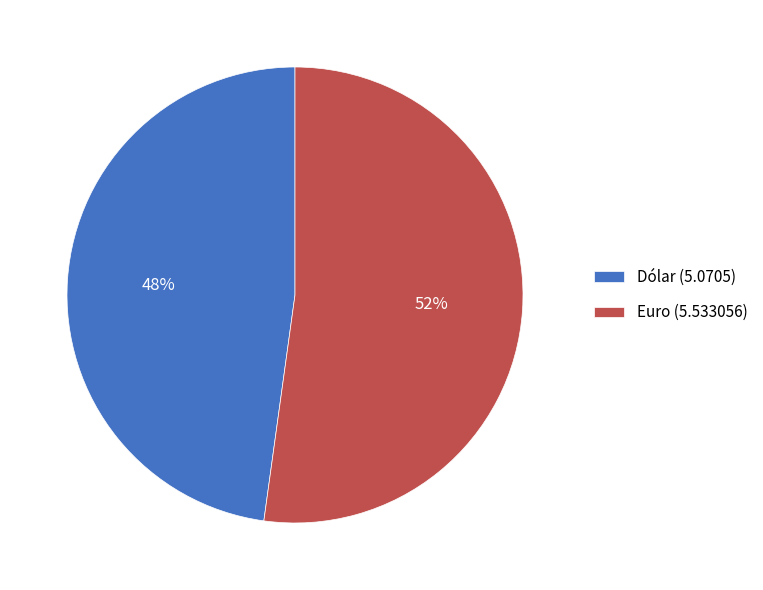

True or false: Dólar accounts for 38% of the total.

False